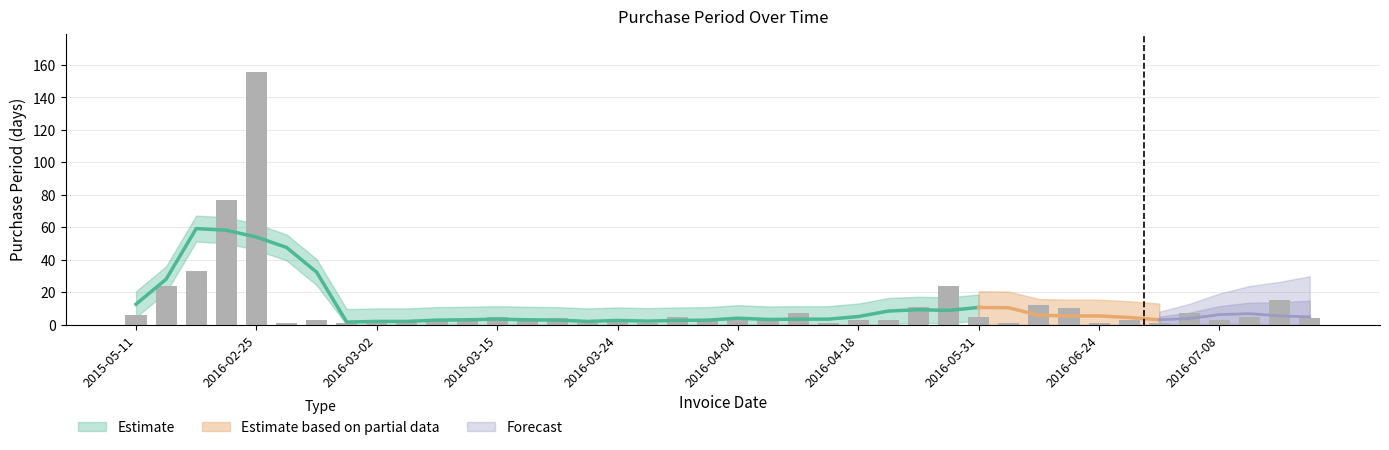

True or false: the data shows 3 at 2016-02-29.

True